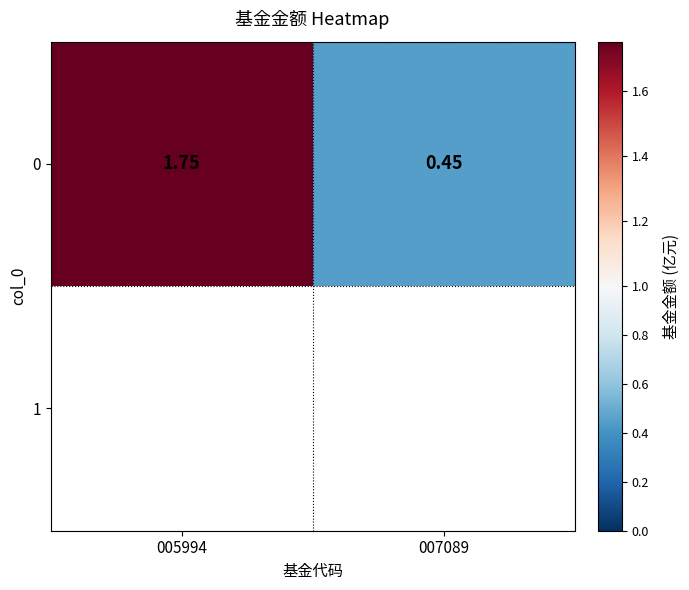

What is the sum of all values?

2.2